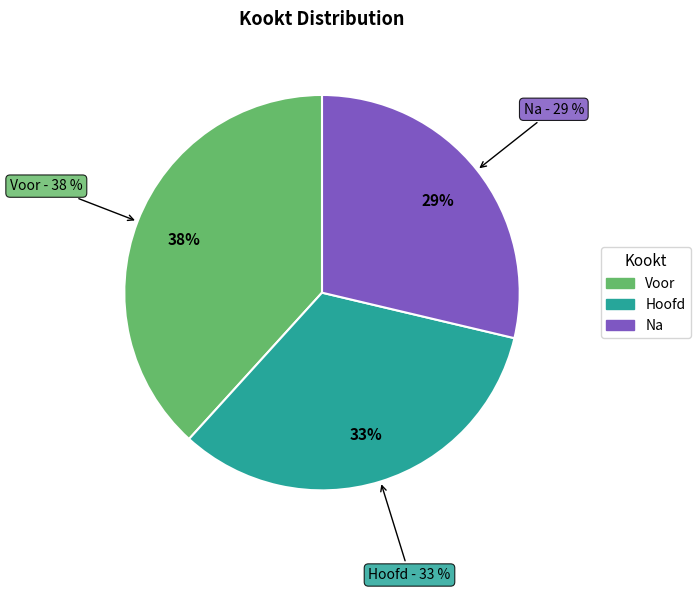

Does Hoofd represent more than half of the total?

No